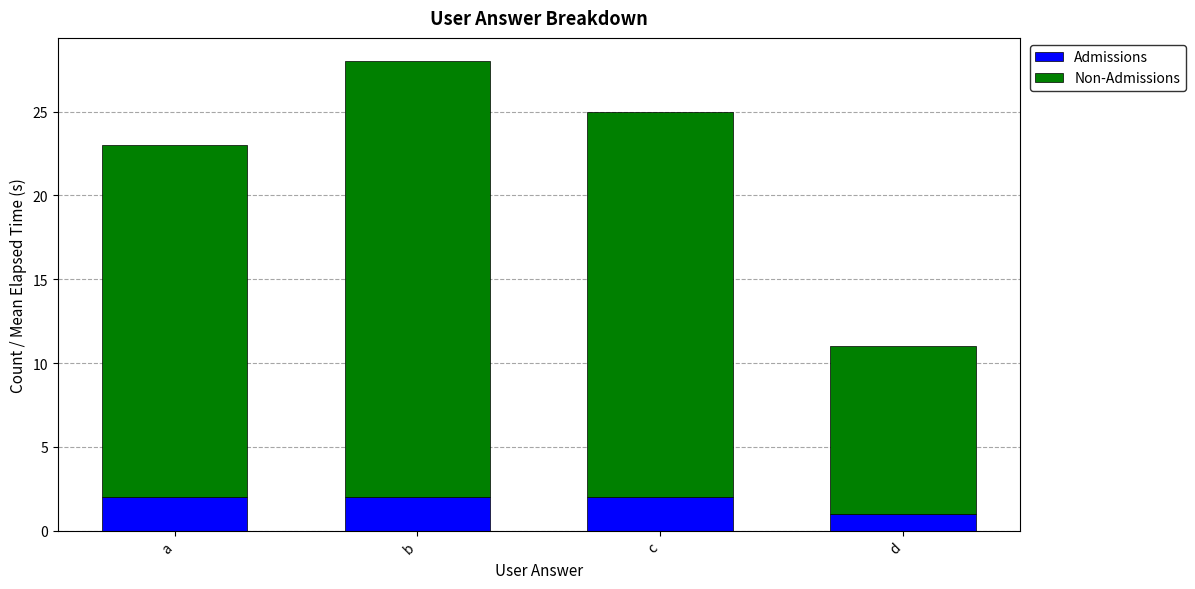

The value of Admissions at c is 4. True or false?

False